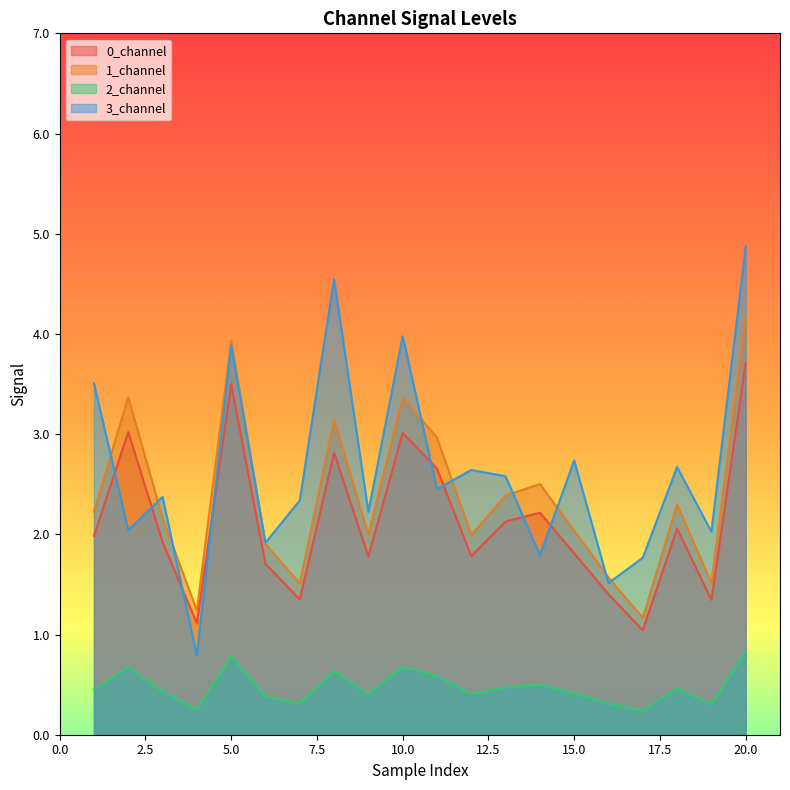

What is the value of the 1_channel point at the 13th from the left?

2.4